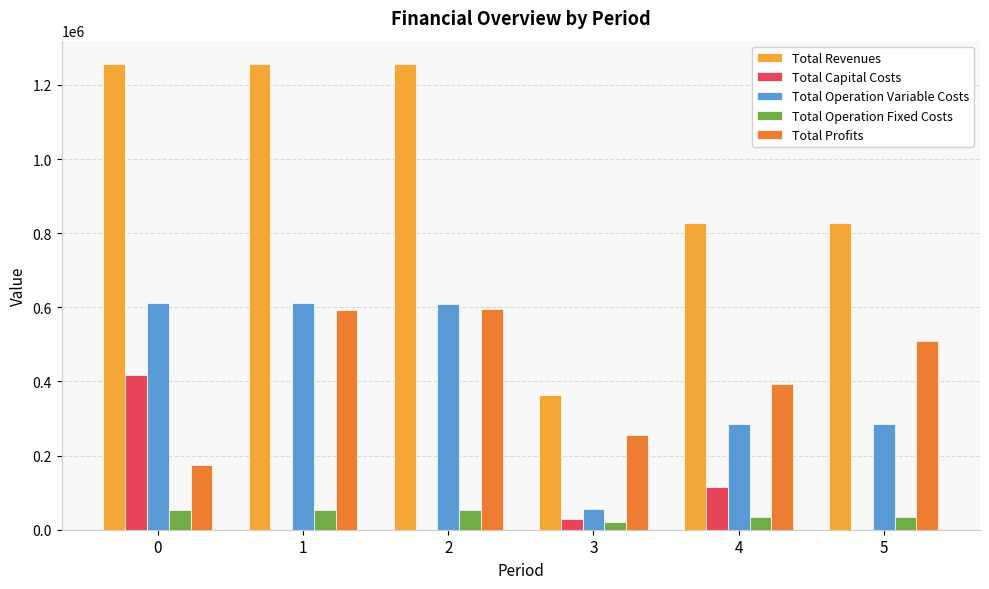

True or false: Total Capital Costs has a value of 418070.0 at 0.

True